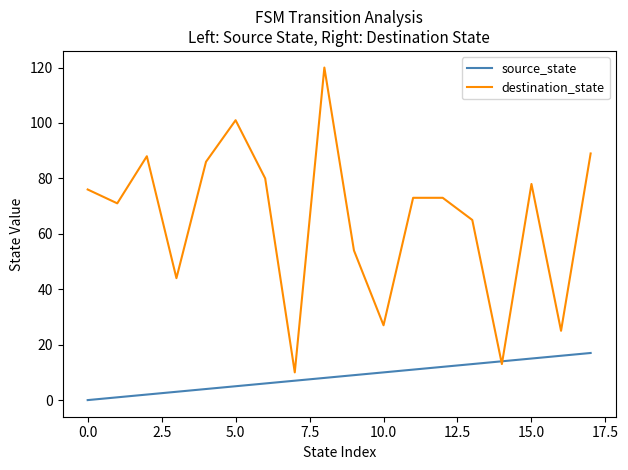

List the series in order of their peak value, highest first.

destination_state, source_state